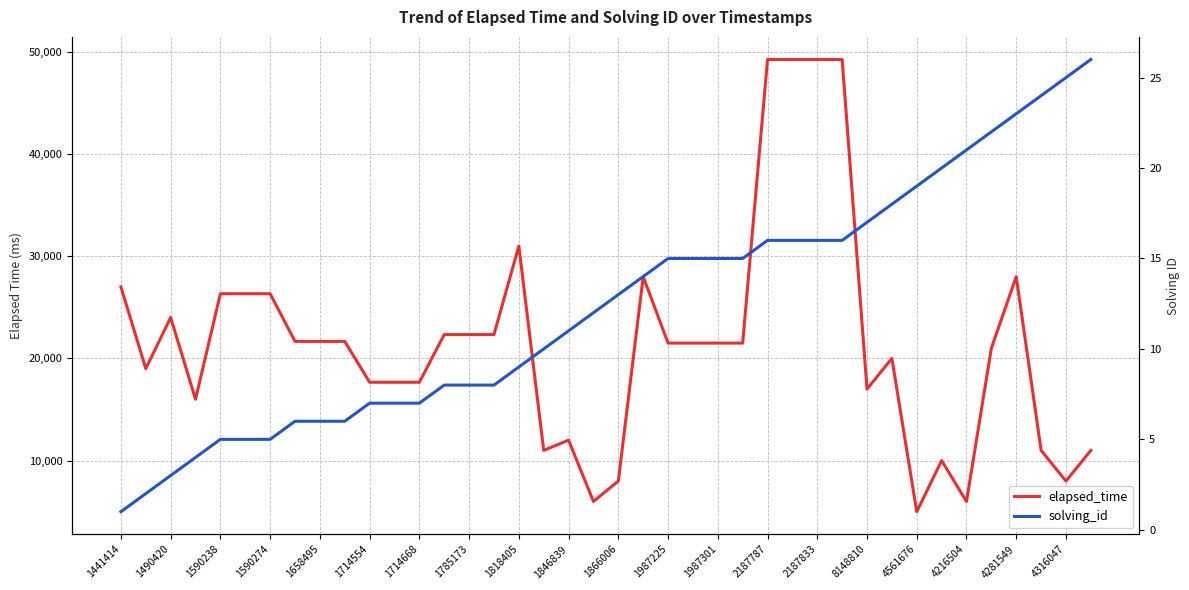

Is it true that solving_id equals 11 at 35?

False